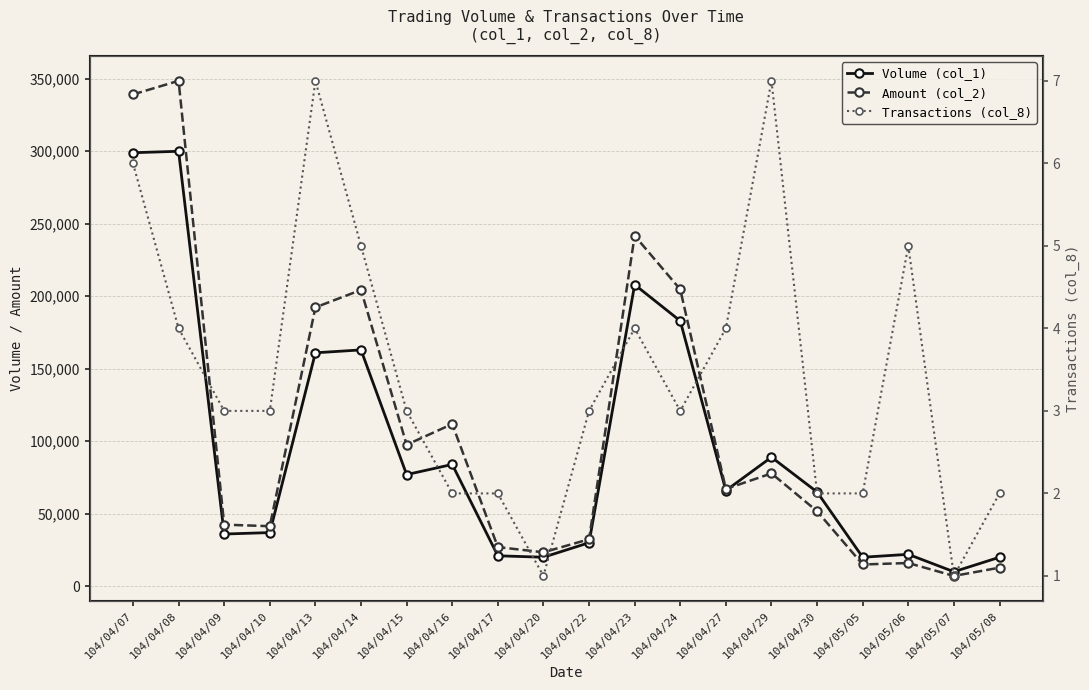

Which category has the highest value across all series?

104/04/08